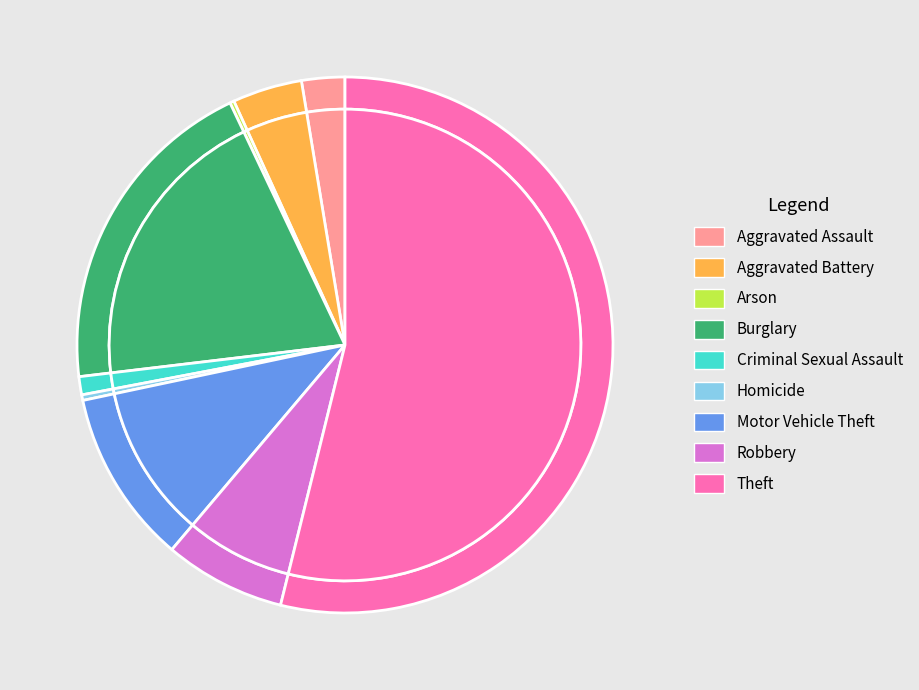

Between Aggravated Battery and Burglary, which is larger?

Burglary